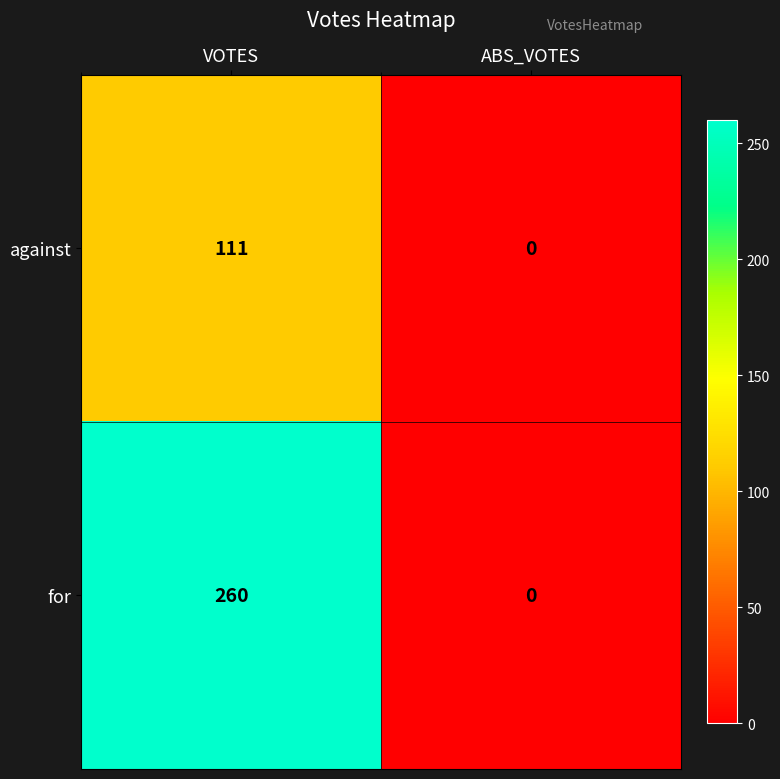

Reading left to right, list all the values displayed in this chart.

against: 111	0
for: 260	0